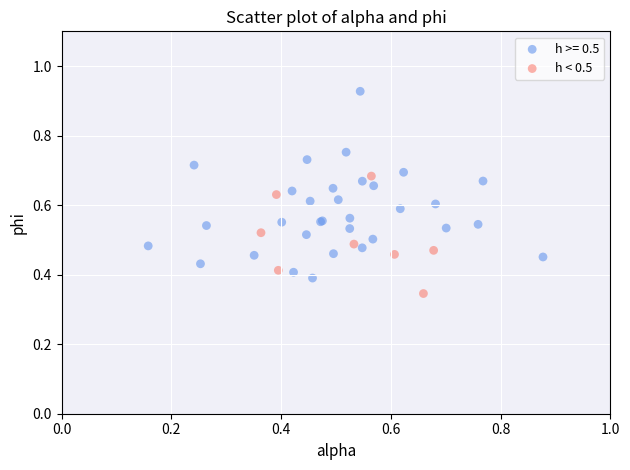

Which series reaches the minimum Y coordinate?

h < 0.5